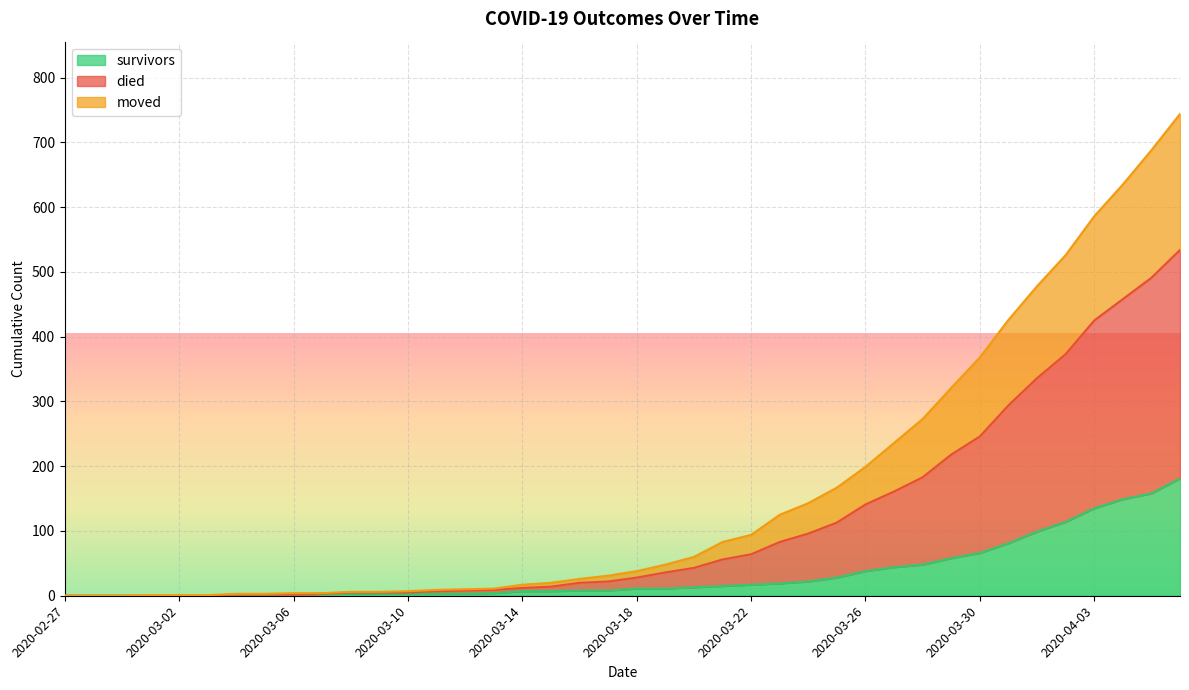

Between 2020-04-01 and 2020-03-16, which is larger?

2020-04-01